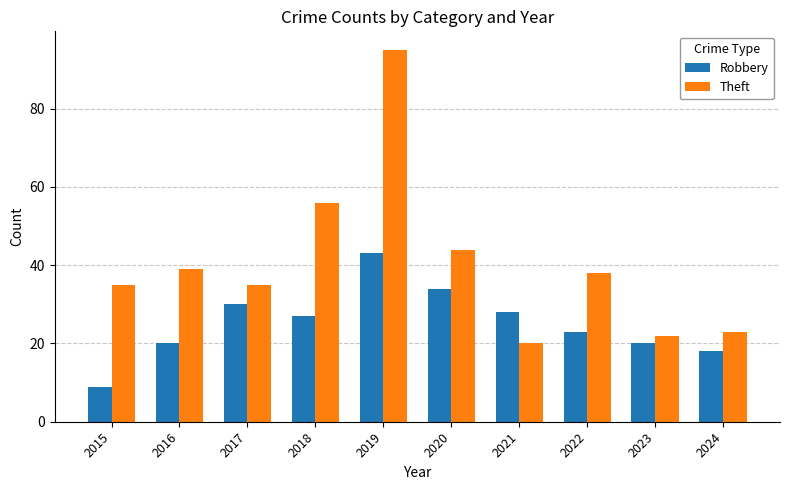

What is the value of the Robbery bar at the 9th from the left?

20